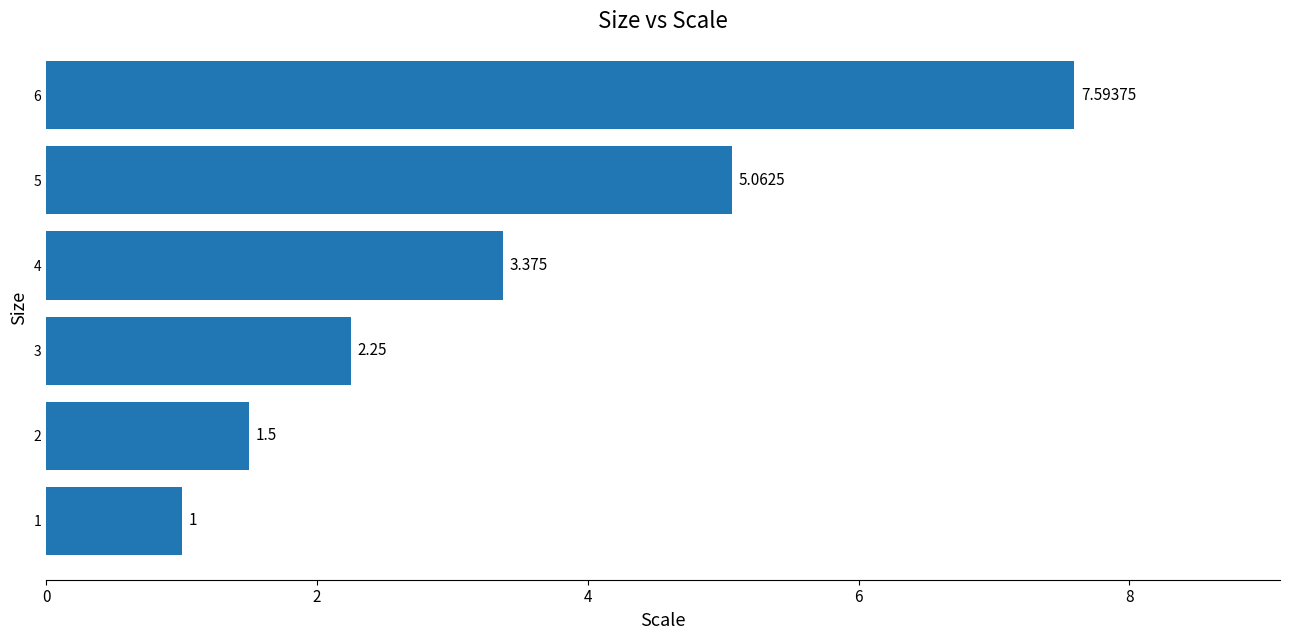

True or false: the data shows 1.7 at 6.

False